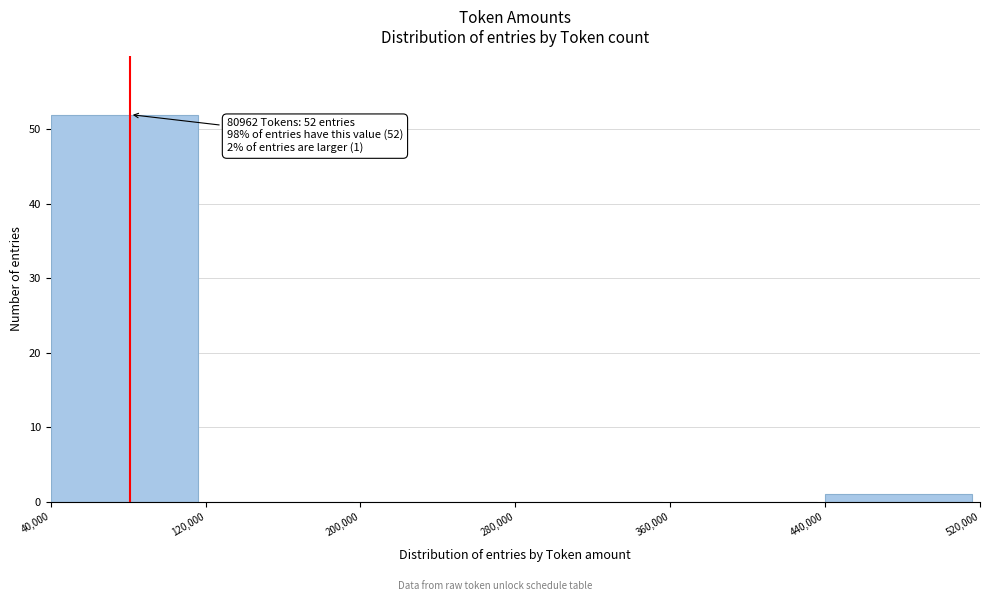

Which range on the x-axis has the tallest bar?

40,000 to 120,000